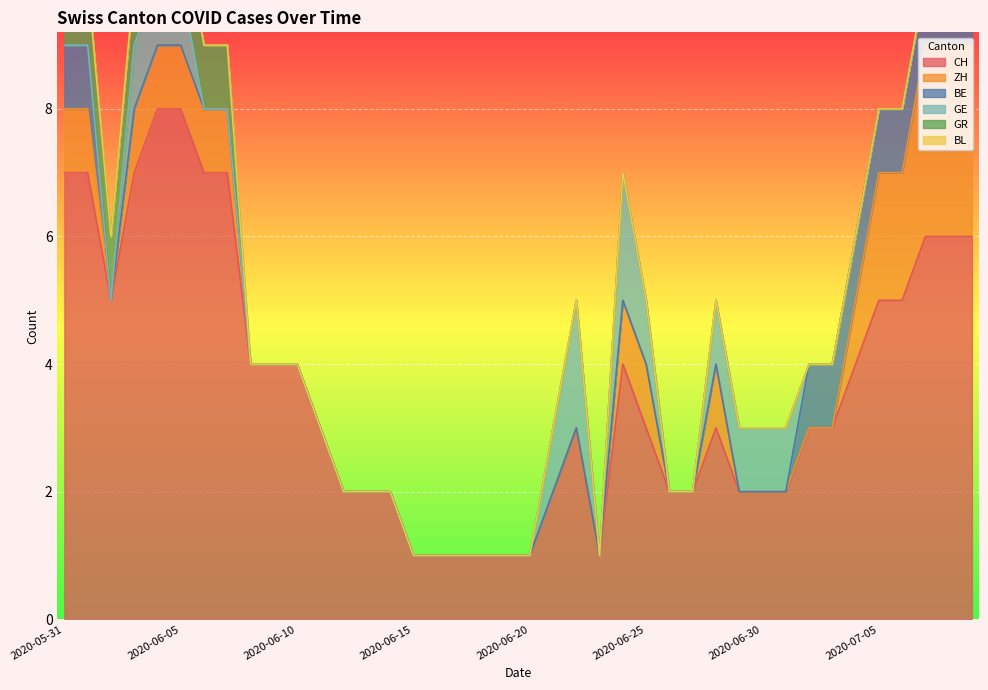

At which label does BE reach its peak?

2020-05-31